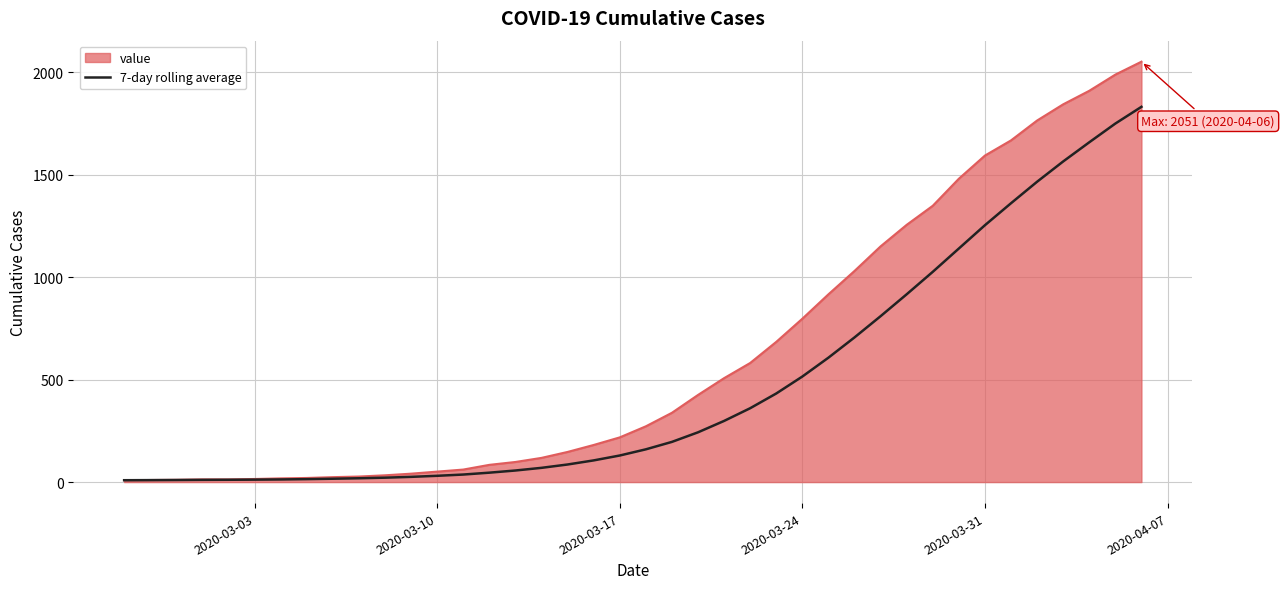

What is the greatest value displayed?

2051.0